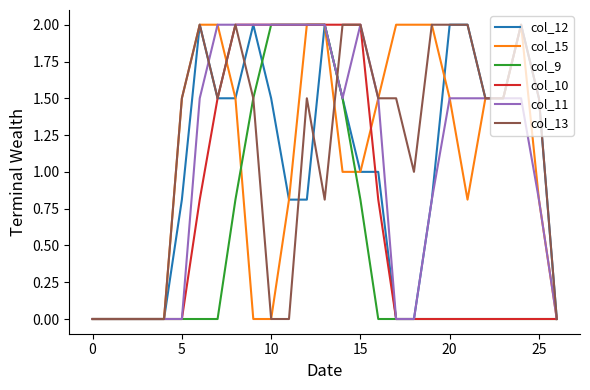

Does the chart display data point markers on the line(s)?

No